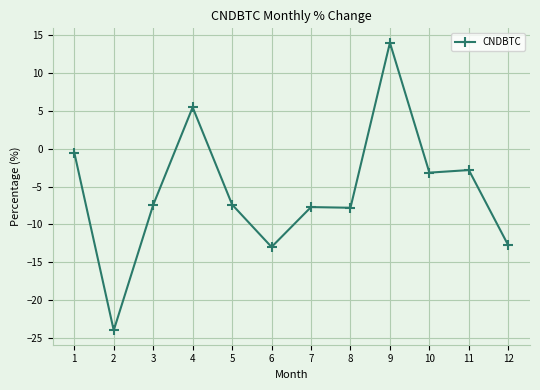

What is the maximum value shown in the chart?

14.0